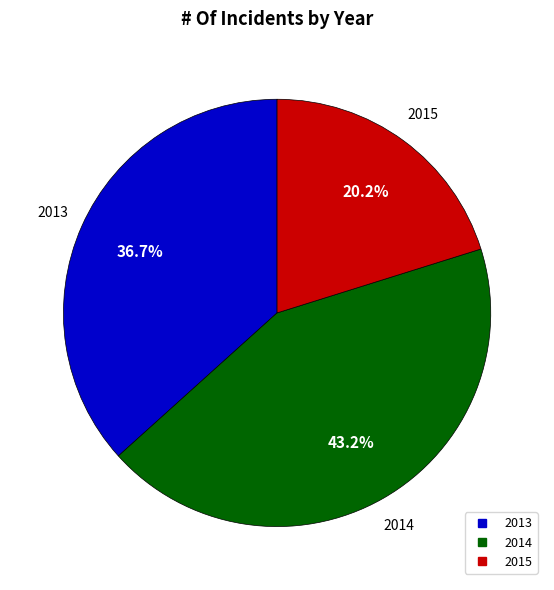

To the nearest percent, what percentage of the pie is 2013?

37%